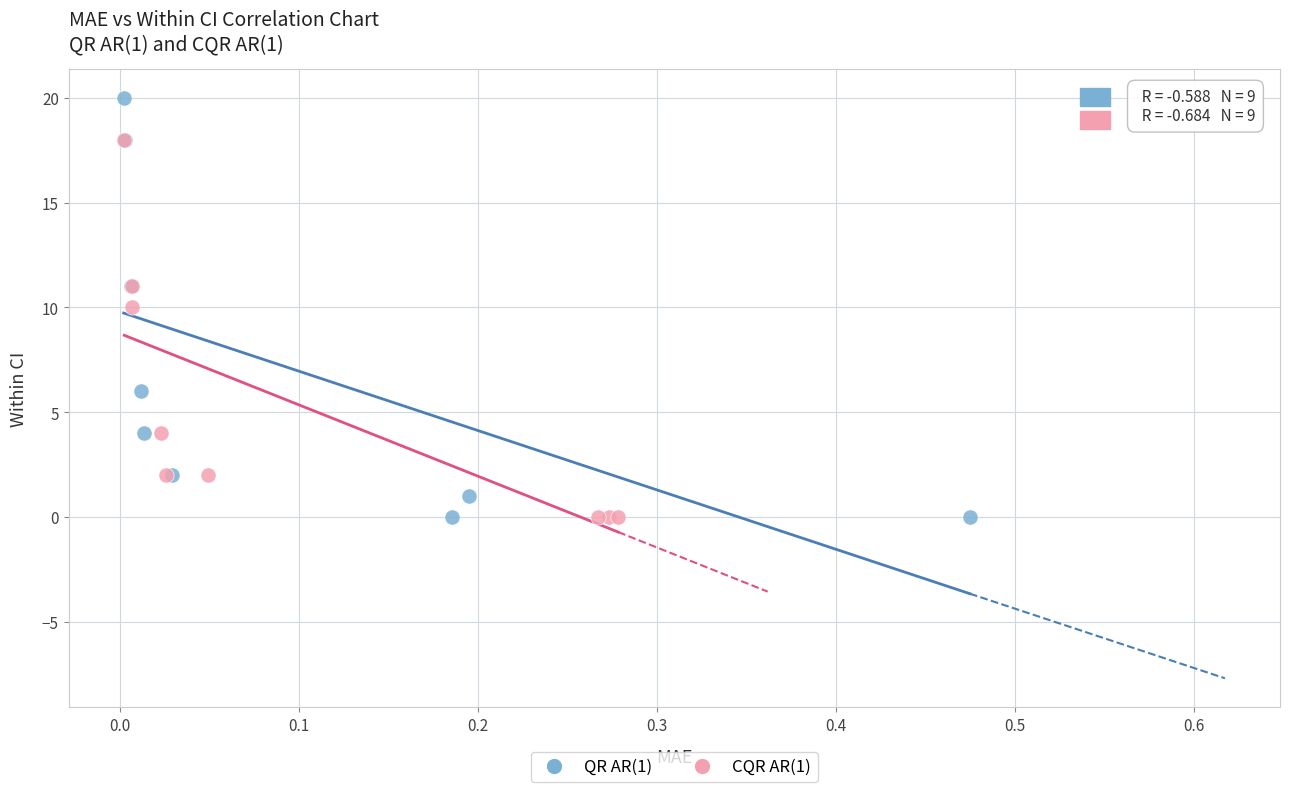

Which series contains the highest Y value?

QR AR(1)